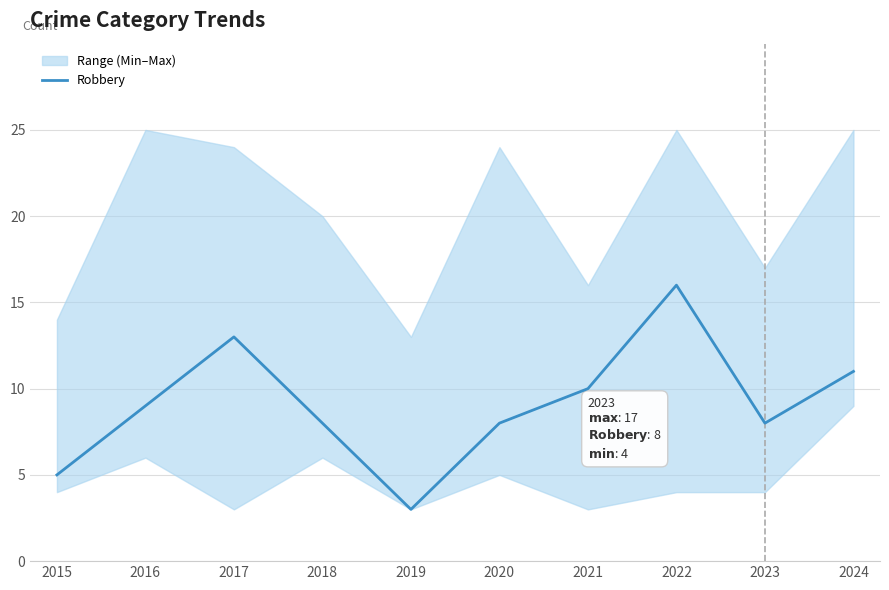

Reading right to left, transcribe all the data shown in this chart.

11	8	16	10	8	3	8	13	9	5